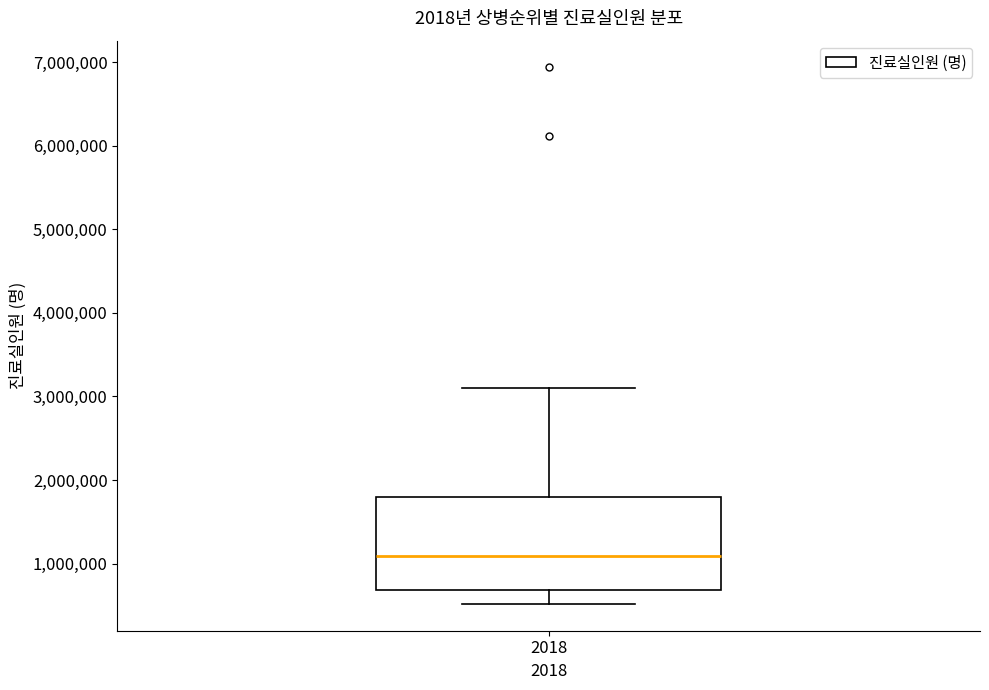

Read this box plot against the y-axis: the position of the median line, the range covered by the box, and the ends of both whiskers. The values are not printed on the chart, so give them approximately, as read against the axis.

median 1100000, box 700000 to 1800000, whiskers 500000 to 3100000